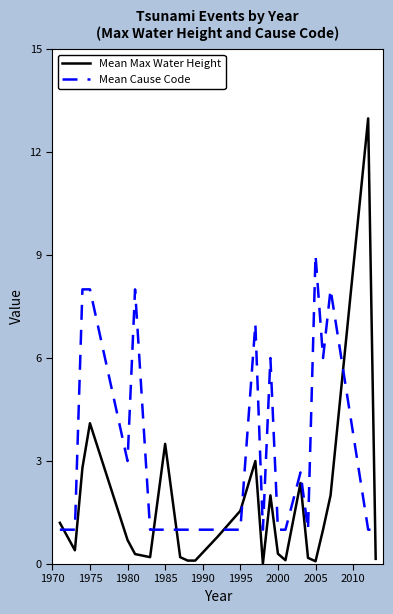

Which series has the widest spread of values?

Mean Max Water Height